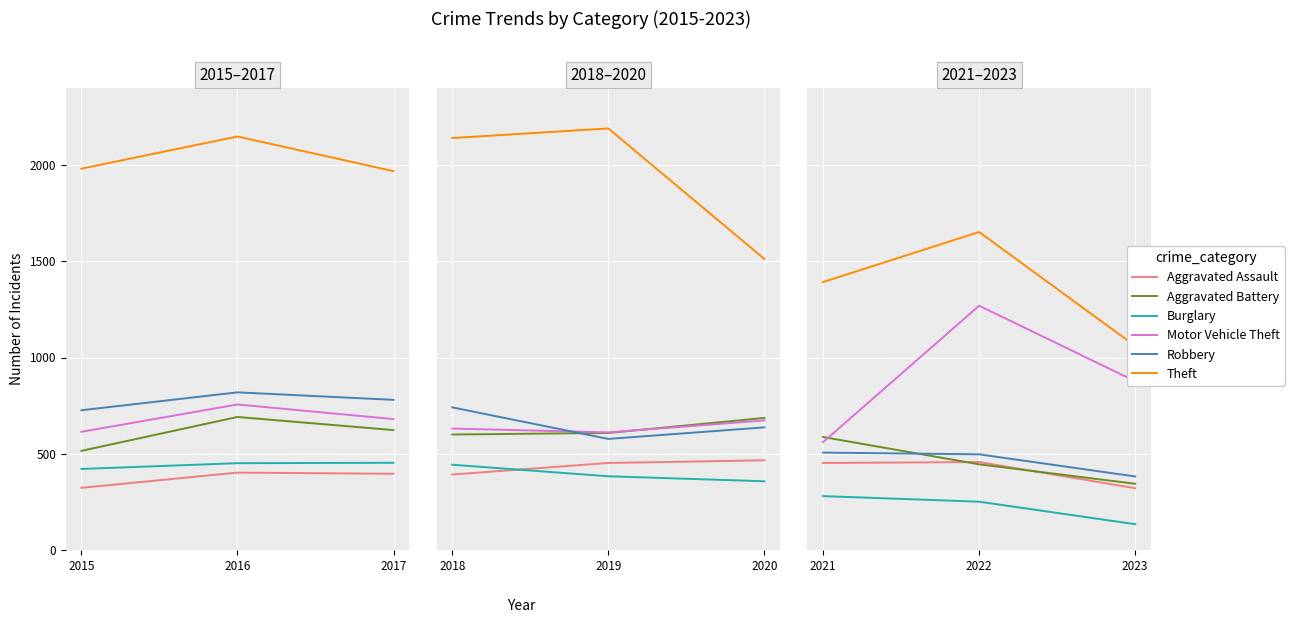

Is it true that Burglary equals 106 at 2021?

False